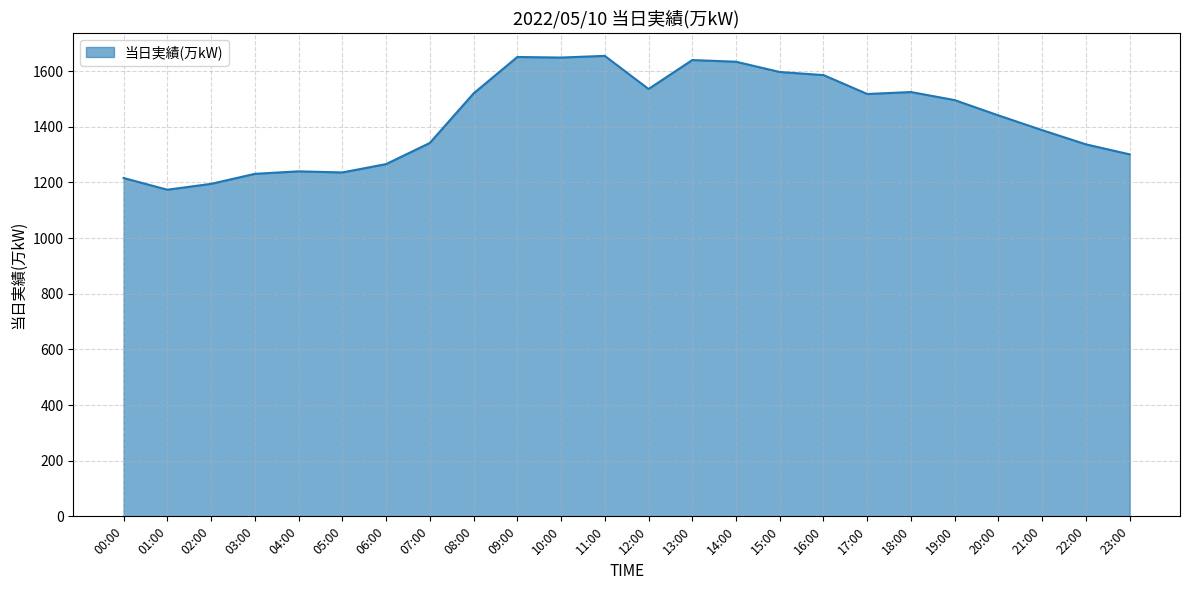

What is the difference between the values at 15:00 and 02:00?

402